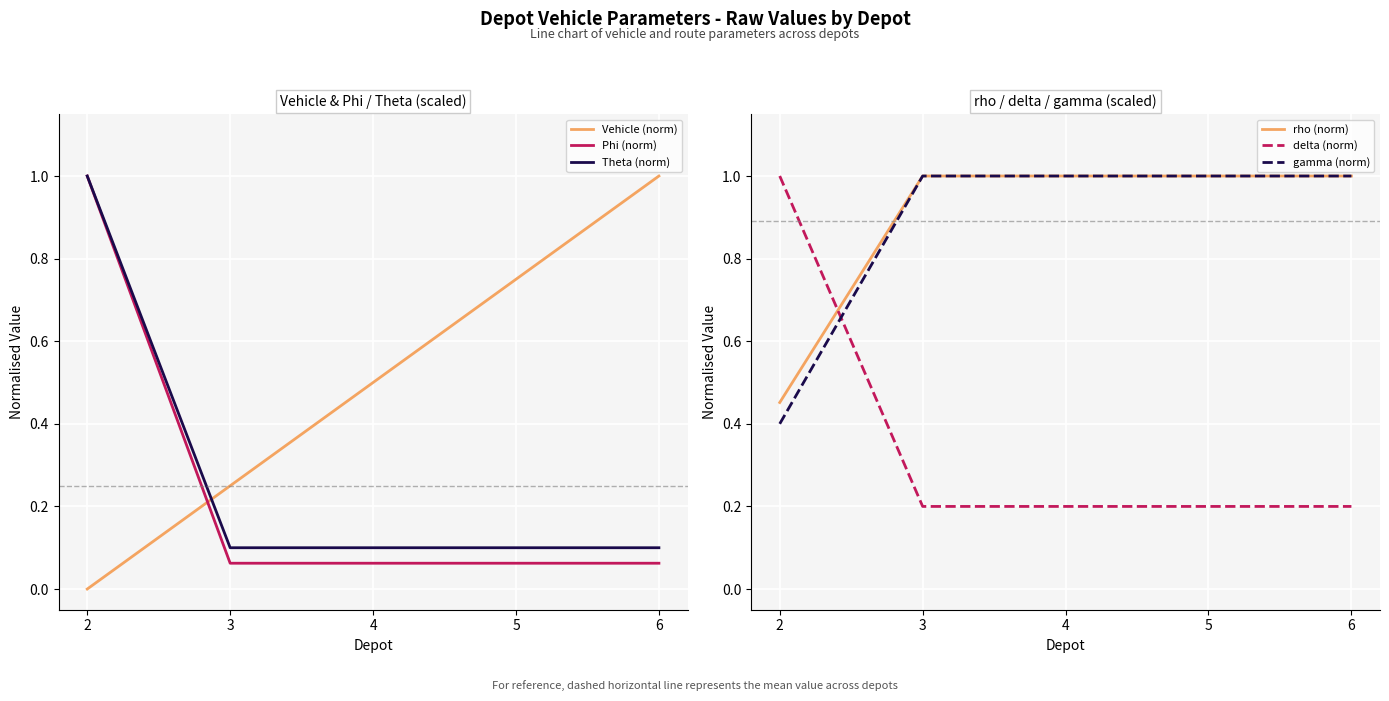

Which category has the highest value in the rho (norm) series?

3